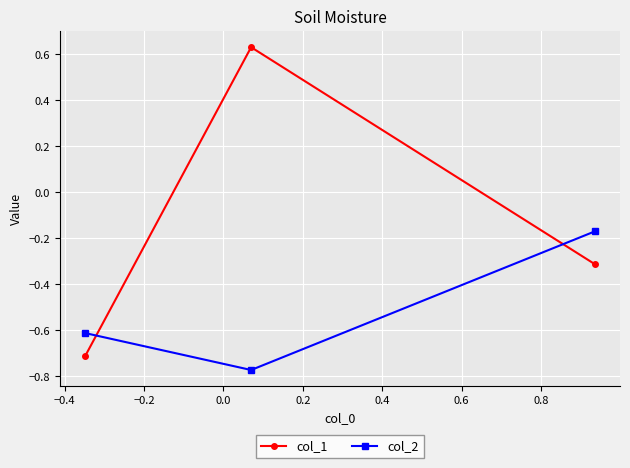

Does the chart display data point markers on the line(s)?

Yes